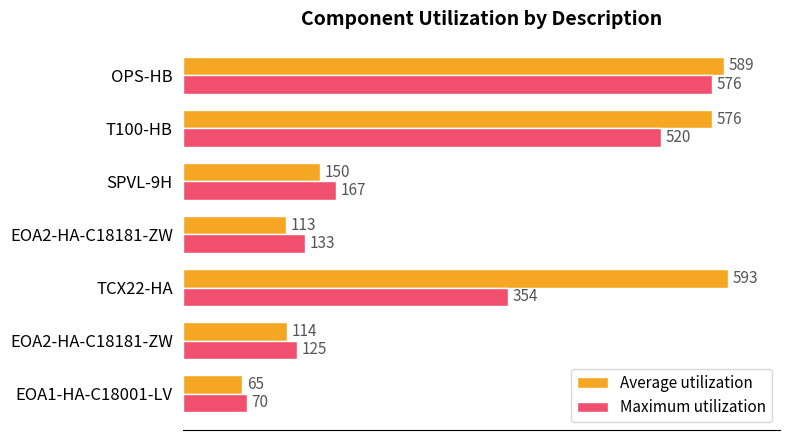

What is the greatest value displayed?

593